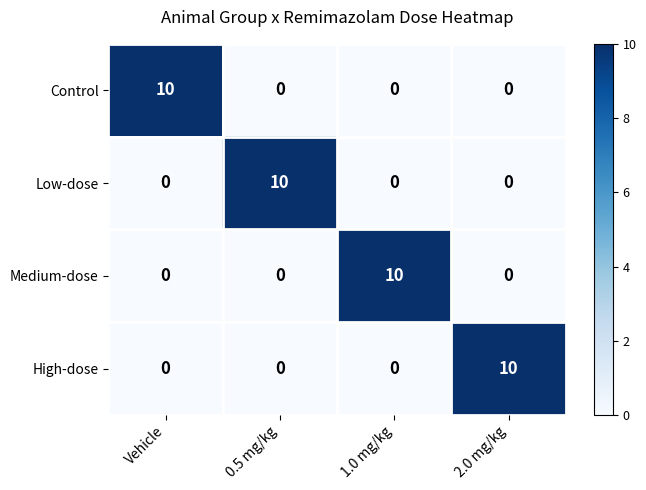

Reading right to left, transcribe all the data shown in this chart.

Control: 2.0 mg/kg=0	1.0 mg/kg=0	0.5 mg/kg=0	Vehicle=10
Low-dose: 2.0 mg/kg=0	1.0 mg/kg=0	0.5 mg/kg=10	Vehicle=0
Medium-dose: 2.0 mg/kg=0	1.0 mg/kg=10	0.5 mg/kg=0	Vehicle=0
High-dose: 2.0 mg/kg=10	1.0 mg/kg=0	0.5 mg/kg=0	Vehicle=0